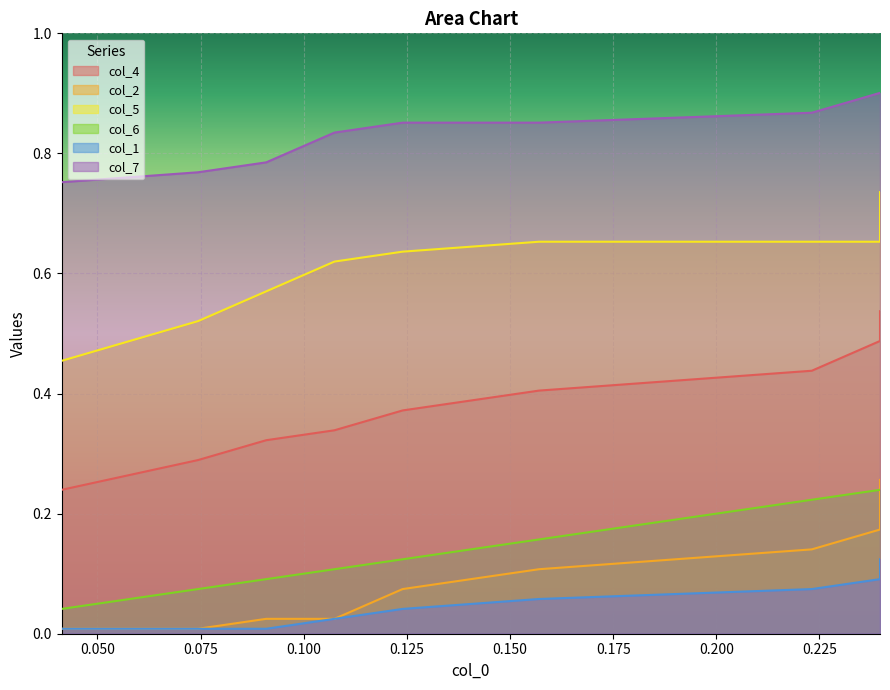

What is the difference between the second highest and minimum values in the col_6 series?

0.2